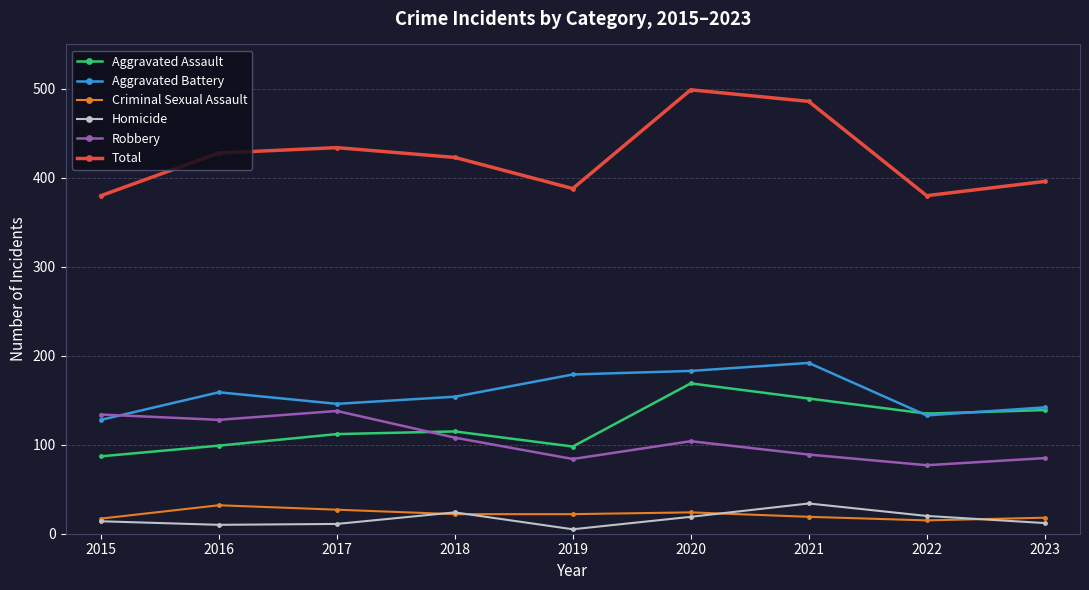

What is the difference between the maximum and minimum values in the Aggravated Assault series?

82